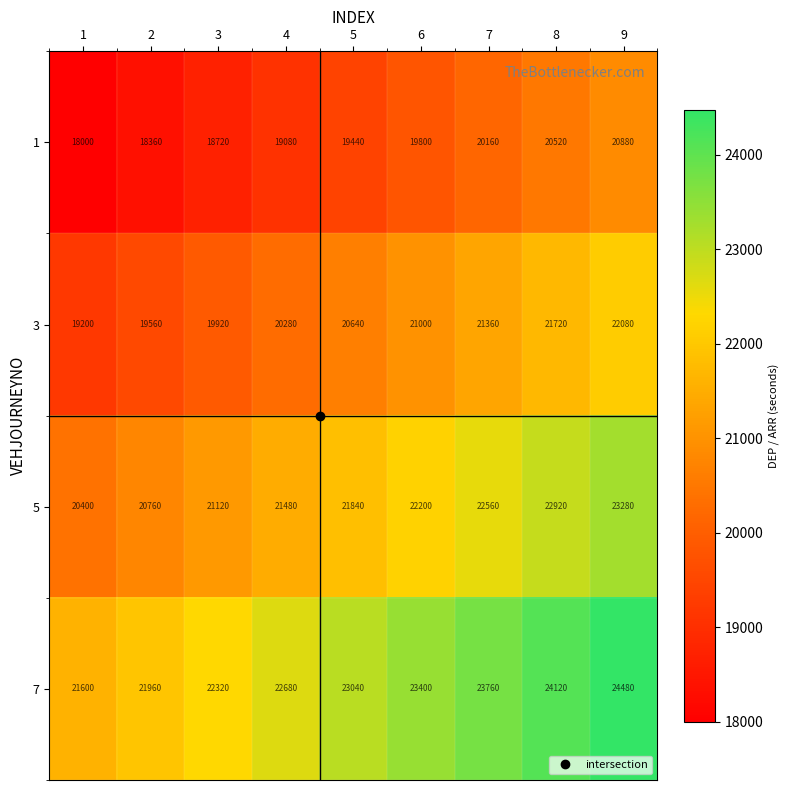

What is the maximum value for 5?

23280